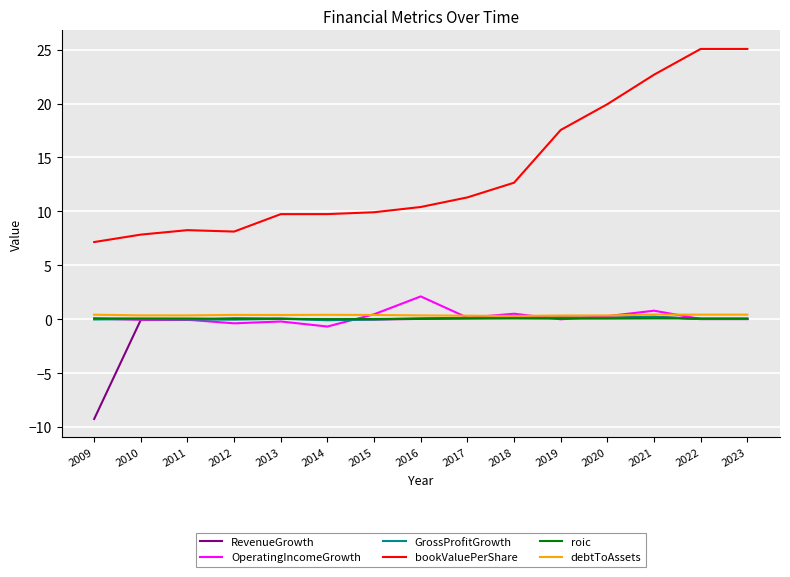

Which series has the largest total across all categories?

bookValuePerShare